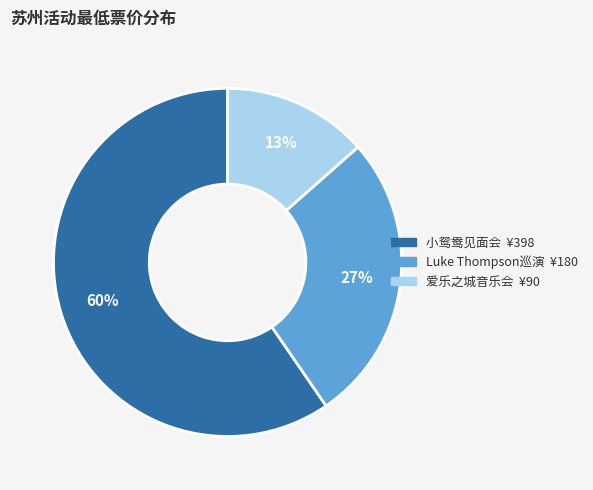

Does any single category account for the majority?

Yes